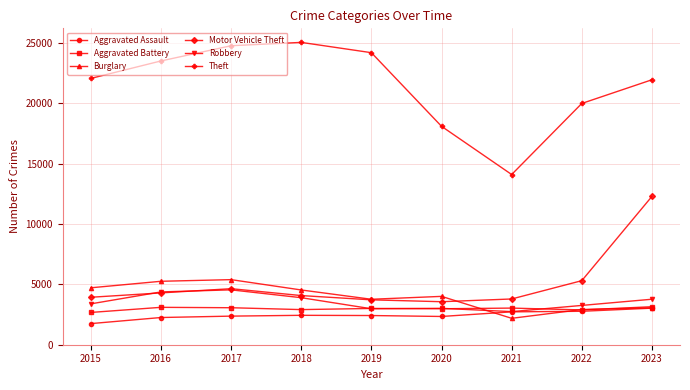

What is the value of the Robbery point at the 1st from the left?

3384